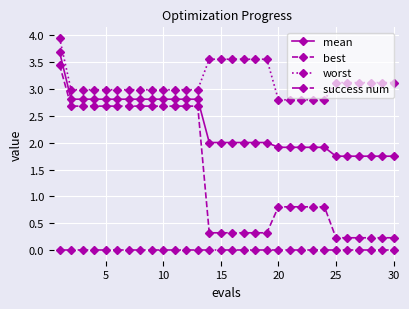

True or false: mean and best cross at least once.

False